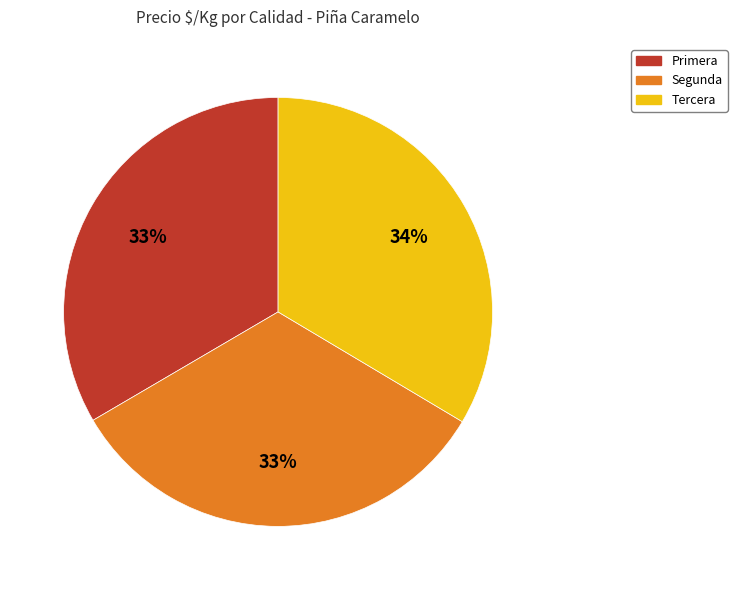

Combined, do Primera and Tercera account for over 50%?

Yes